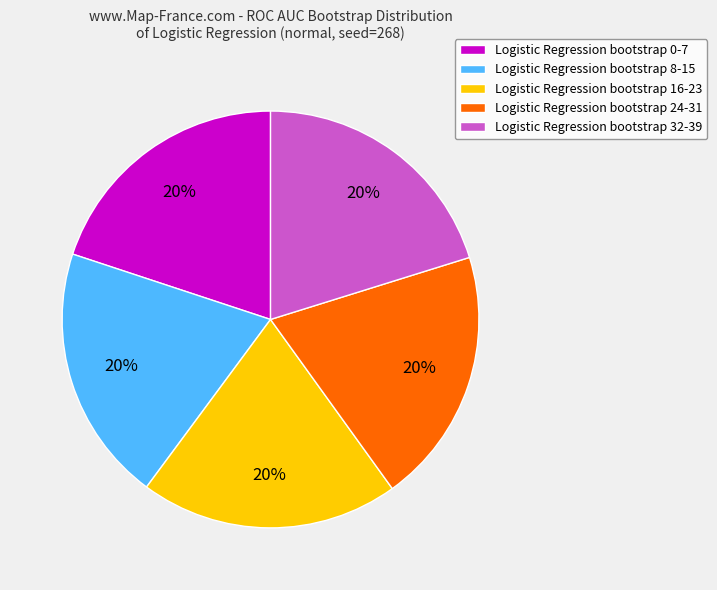

True or false: Logistic Regression bootstrap 32-39 accounts for 20% of the total.

True